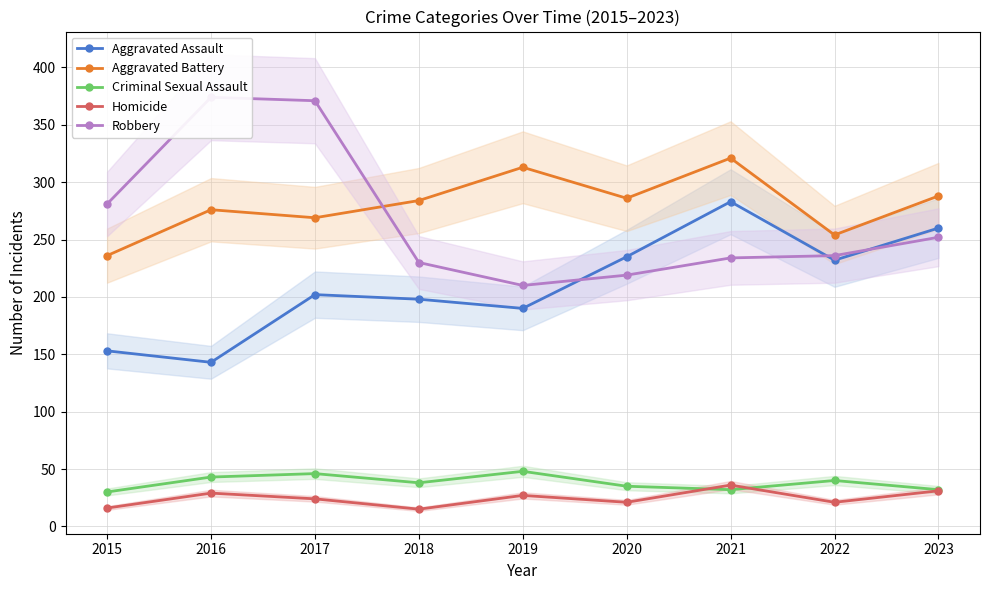

Reading left to right, transcribe all the data shown in this chart.

Aggravated Assault: 2015=153	2016=143	2017=202	2018=198	2019=190	2020=235	2021=283	2022=232	2023=260
Aggravated Battery: 2015=236	2016=276	2017=269	2018=284	2019=313	2020=286	2021=321	2022=254	2023=288
Criminal Sexual Assault: 2015=30	2016=43	2017=46	2018=38	2019=48	2020=35	2021=32	2022=40	2023=32
Homicide: 2015=16	2016=29	2017=24	2018=15	2019=27	2020=21	2021=36	2022=21	2023=31
Robbery: 2015=281	2016=374	2017=371	2018=230	2019=210	2020=219	2021=234	2022=236	2023=252